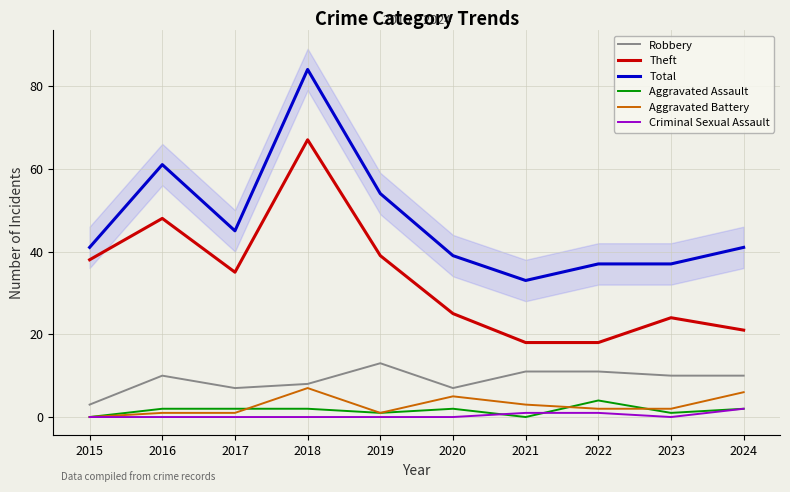

Which series has the largest total across all categories?

Total